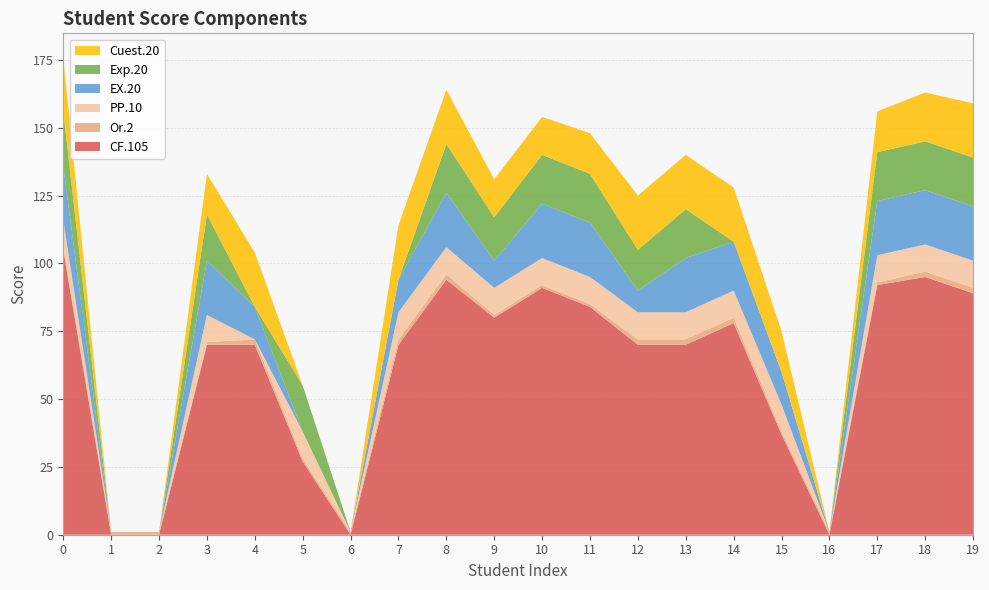

Reading left to right, transcribe all the data shown in this chart.

CF.105: 105	0	0	70	70	27	0	70	94	80	91	84	70	70	78	37	0	92	95	89
Or.2: 1	1	1	1	2	1	1	2	2	1	1	1	2	2	2	1	1	1	2	2
PP.10: 10	0	0	10	0	10	0	10	10	10	10	10	10	10	10	10	0	10	10	10
EX.20: 20	0	0	20	12	0	0	12	20	10	20	20	8	20	18	12	0	20	20	20
Exp.20: 20	0	0	17	0	17	0	0	18	16	18	18	15	18	0	0	0	18	18	18
Cuest.20: 20	0	0	15	20	0	0	20	20	14	14	15	20	20	20	15	0	15	18	20